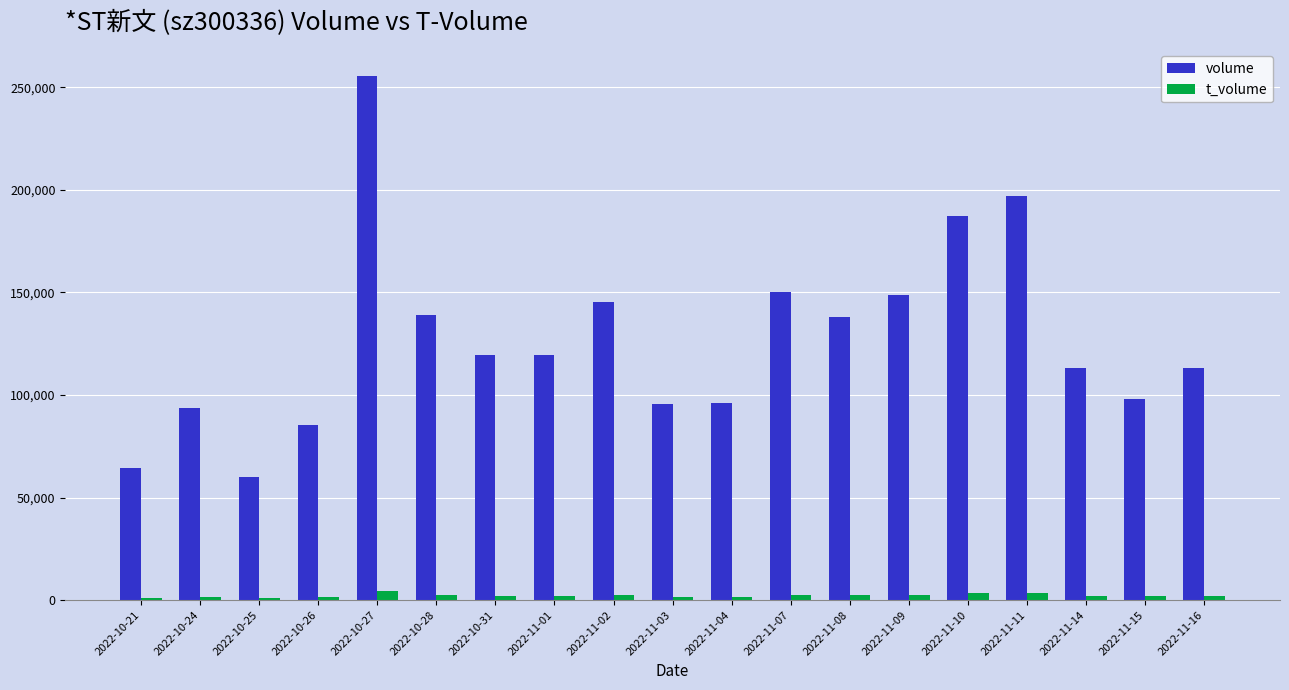

What position from the right is 2022-11-02?

11